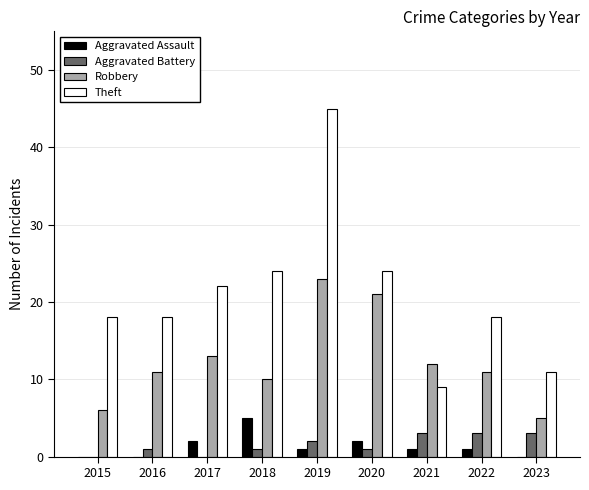

What is the sum of all Robbery values?

112